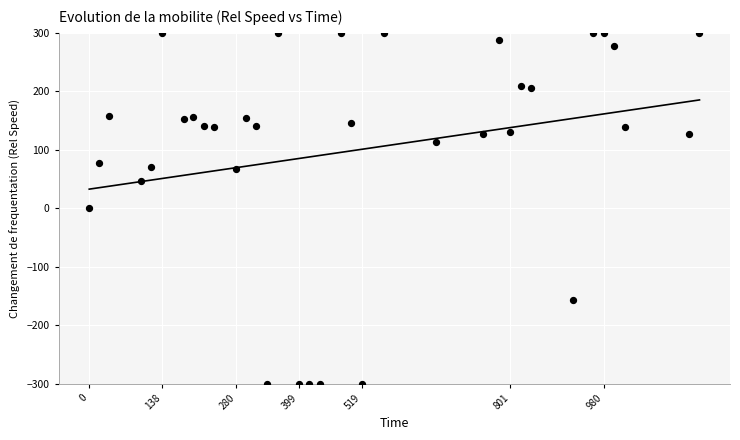

What is the range of X values (max minus min)?

1162.8